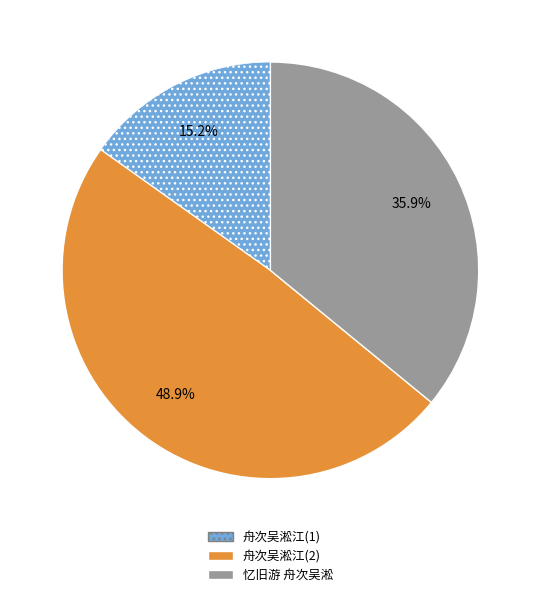

Is there any slice that represents more than half of the pie?

No